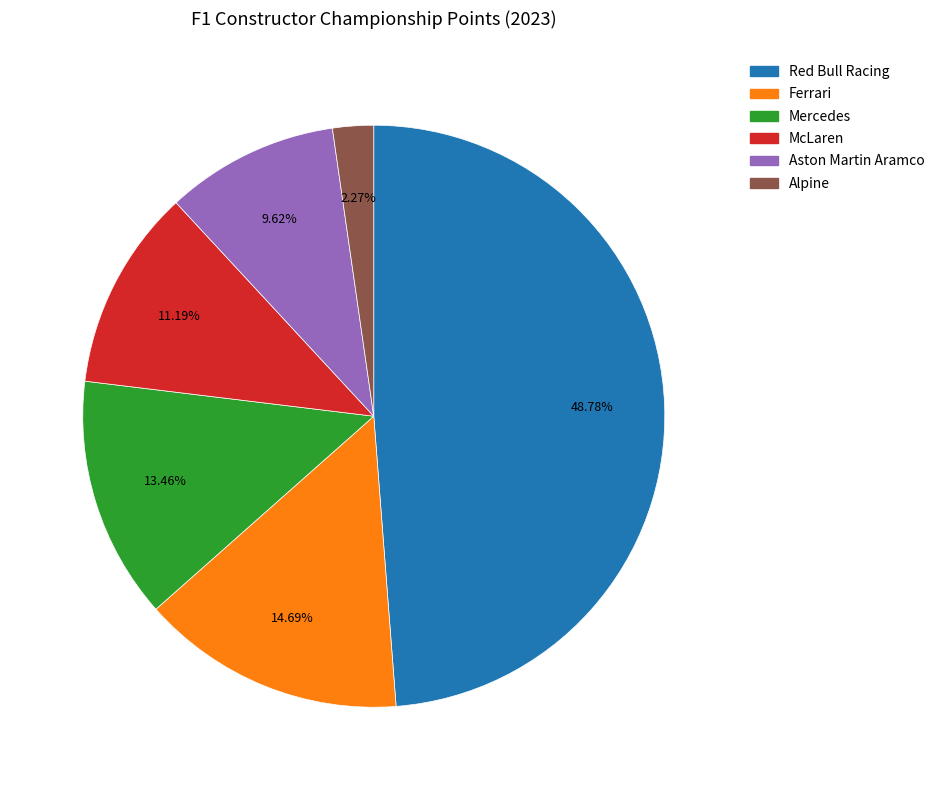

True or false: Alpine accounts for 2% of the total.

True